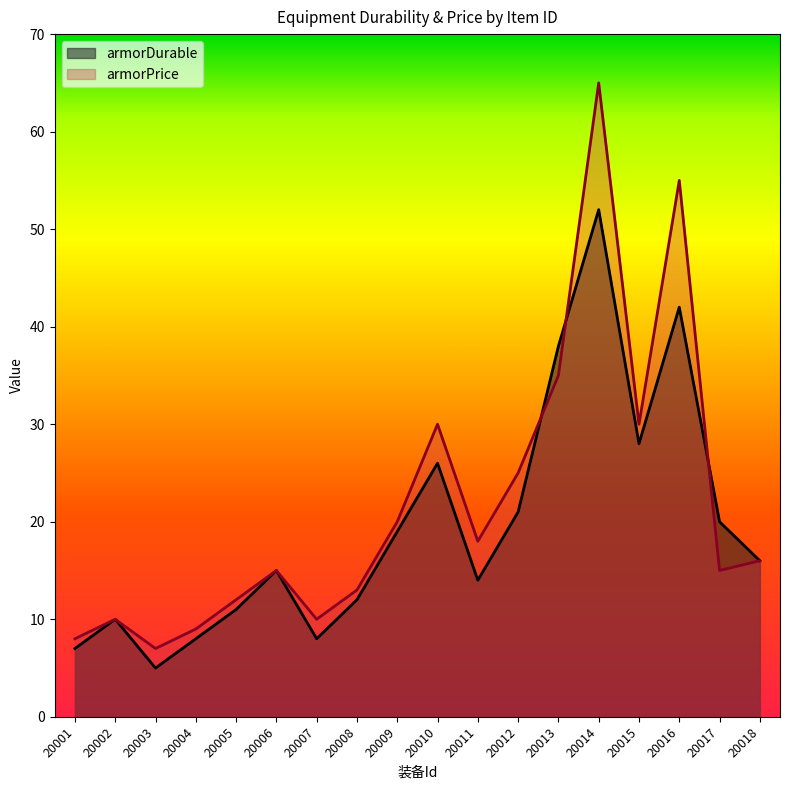

True or false: armorPrice and armorDurable cross at least once.

True